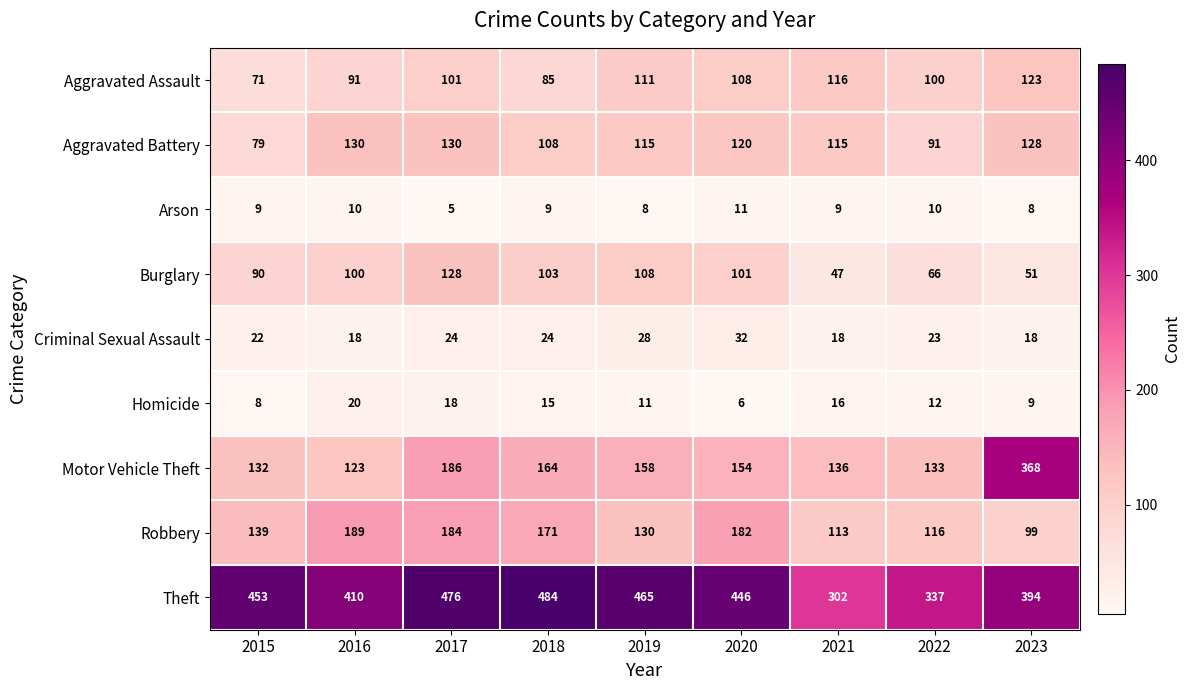

Which series has the largest total across all categories?

Theft